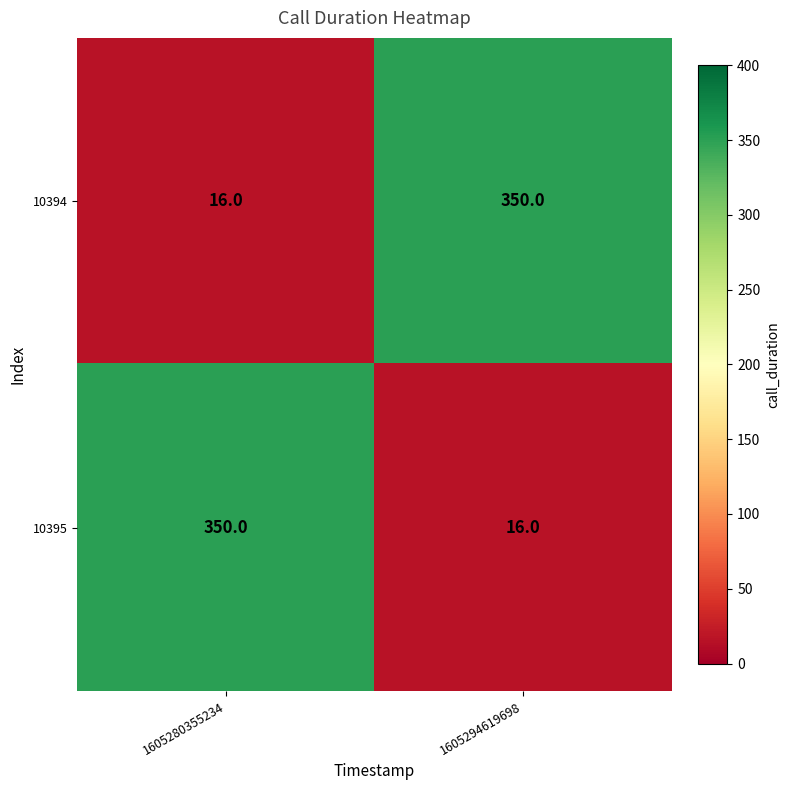

What is the difference between the highest and lowest values at 1605294619698?

334